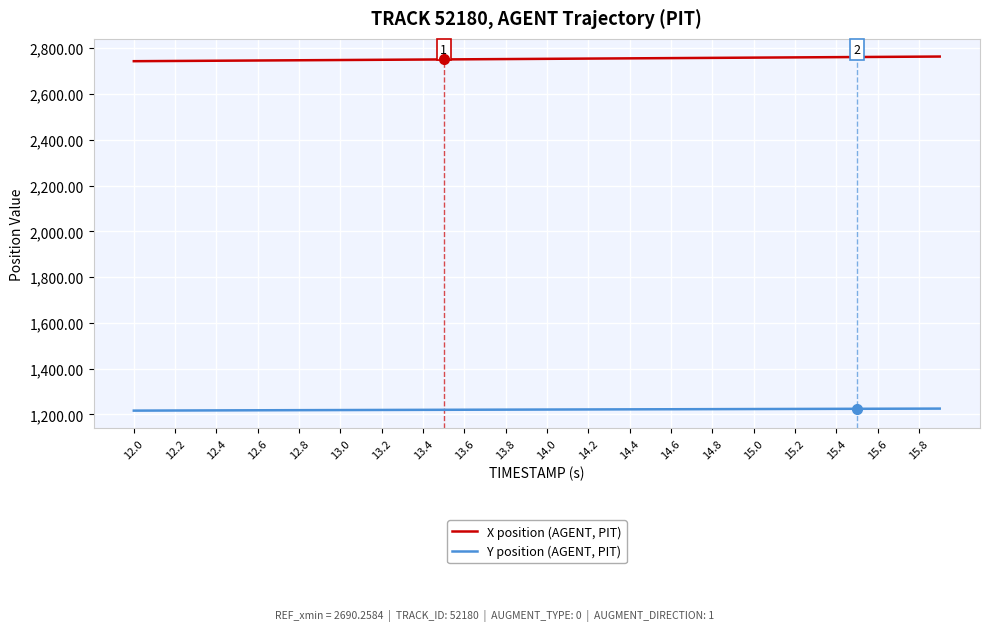

What is the maximum value shown in the chart?

2763.4